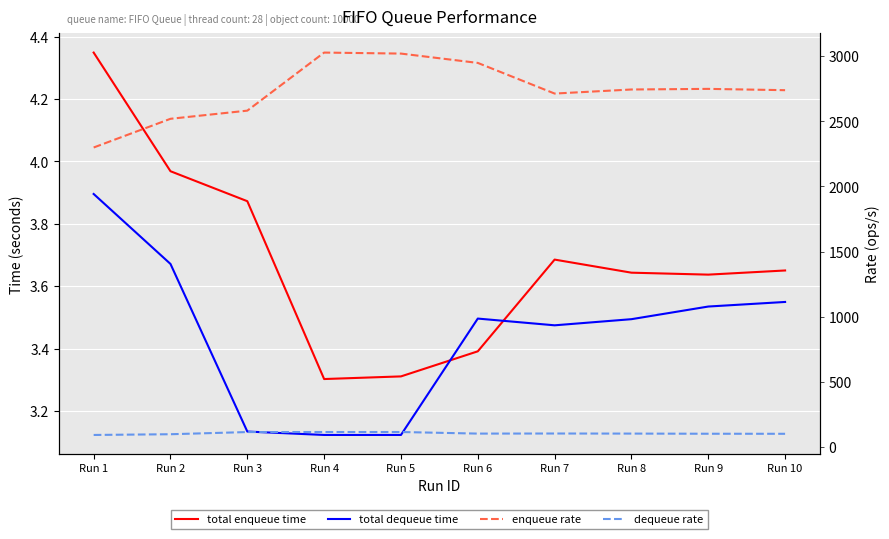

True or false: dequeue rate and total dequeue time cross at least once.

False